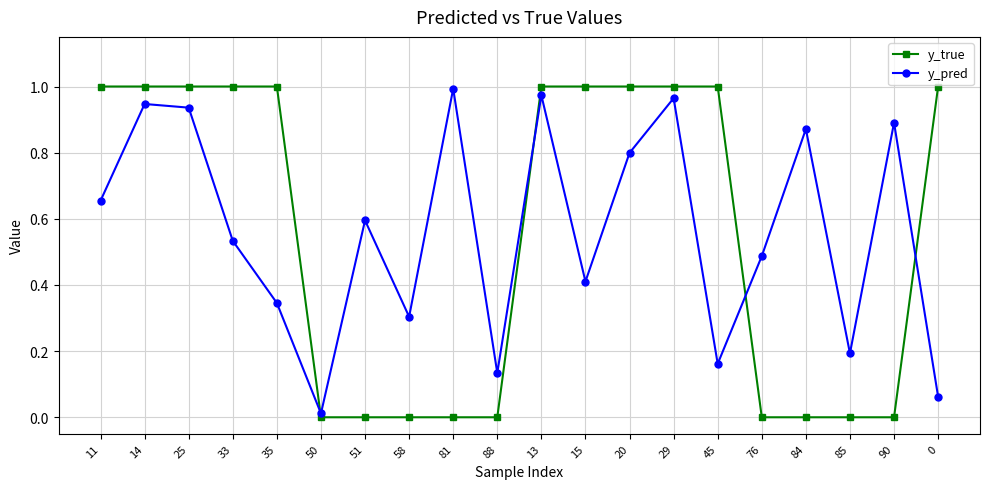

At which category does y_pred reach its first local valley?

50